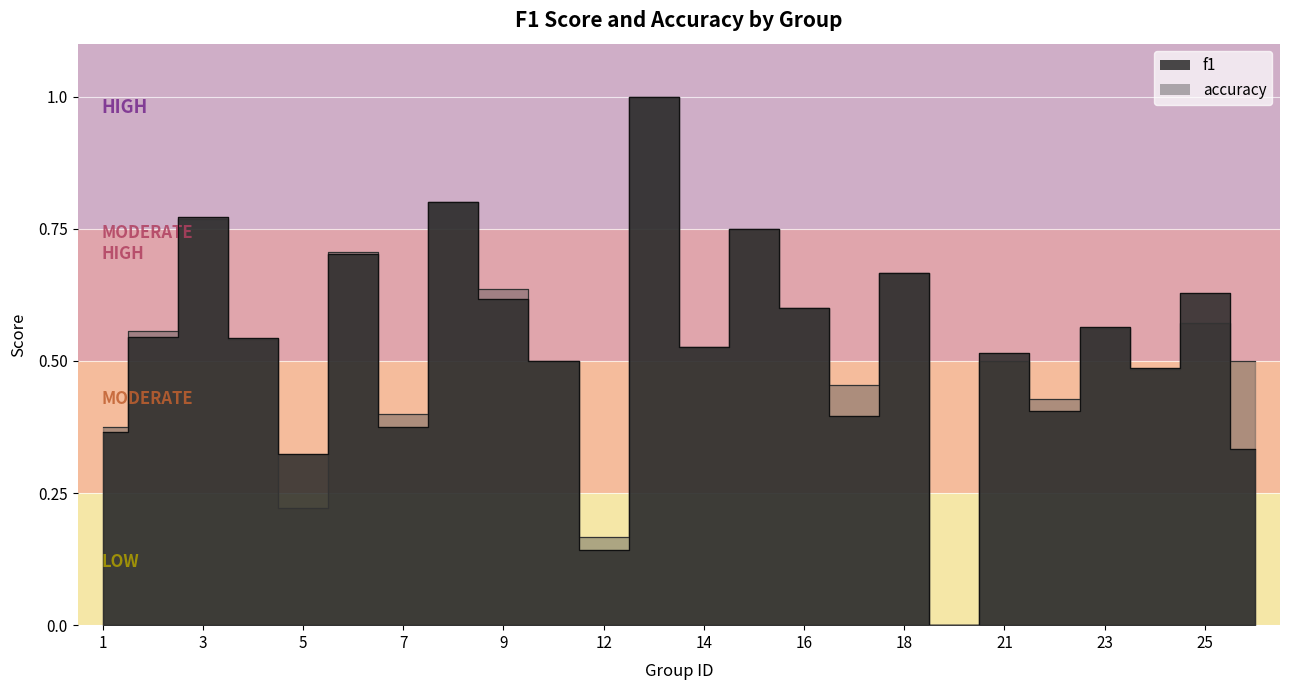

How many interior local valleys does the accuracy series have?

8